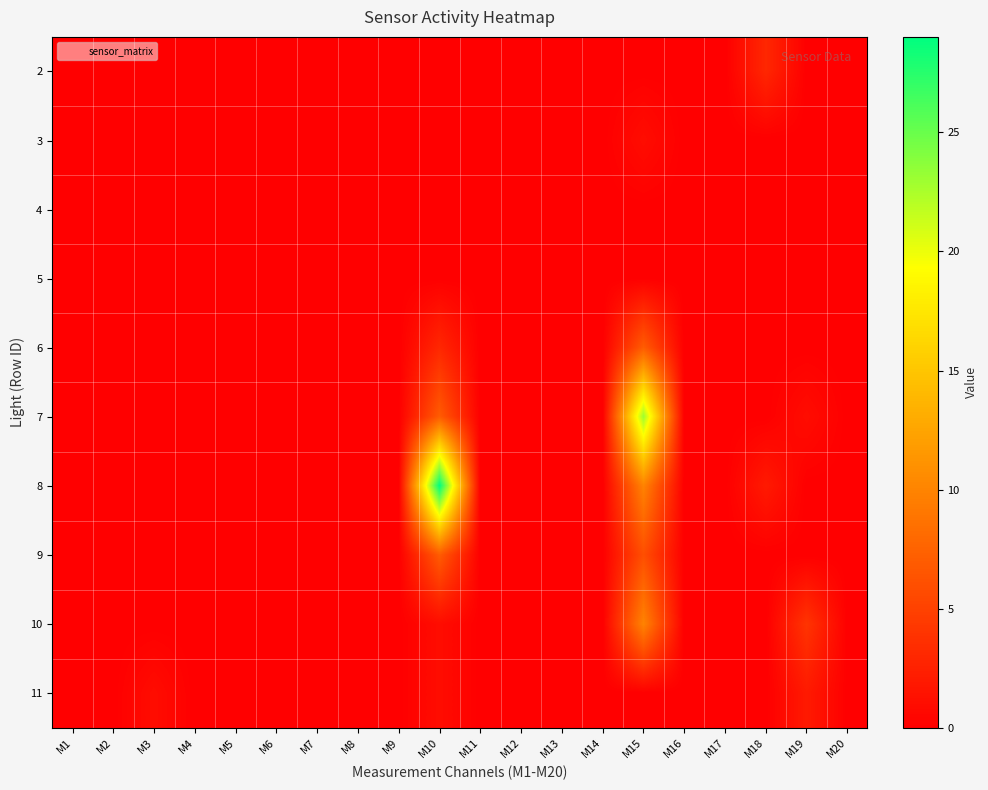

At M11, list the series in order from smallest to largest.

2, 3, 4, 5, 6, 7, 8, 9, 10, 11